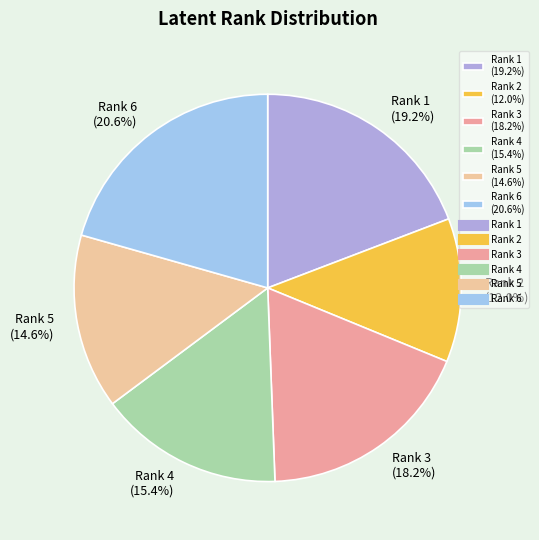

What is the total percentage of Rank 4 and Rank 5?

30.0%